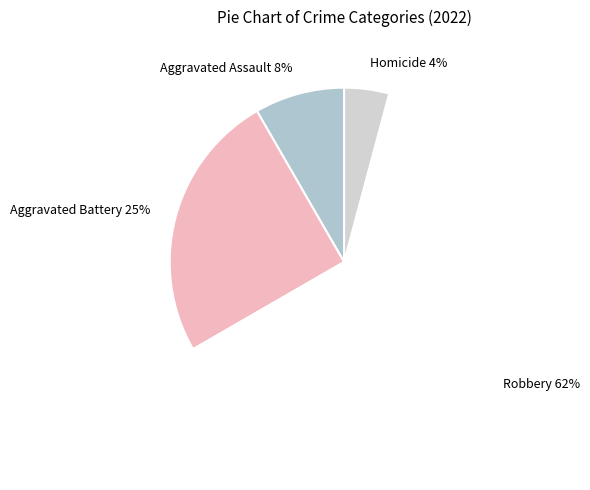

The Aggravated Battery slice represents 37% of the pie. True or false?

False